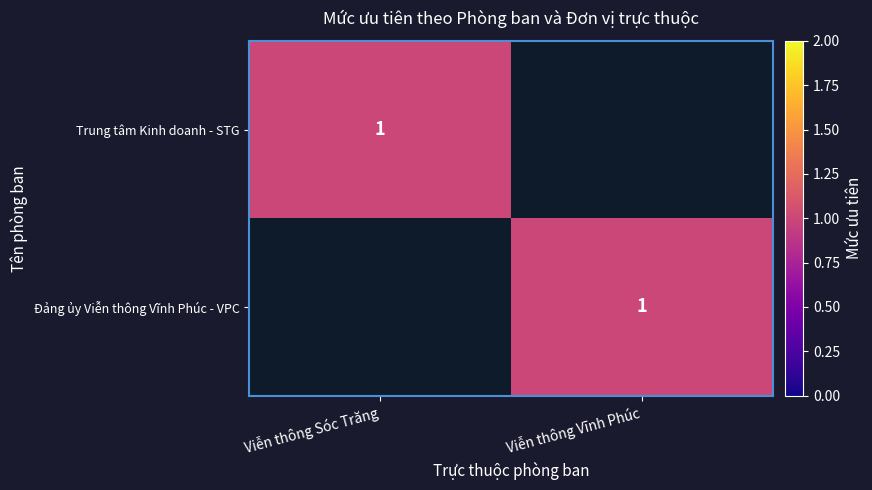

The value of Đảng ủy Viễn thông Vĩnh Phúc - VPC at Viễn thông Vĩnh Phúc is 0. True or false?

False